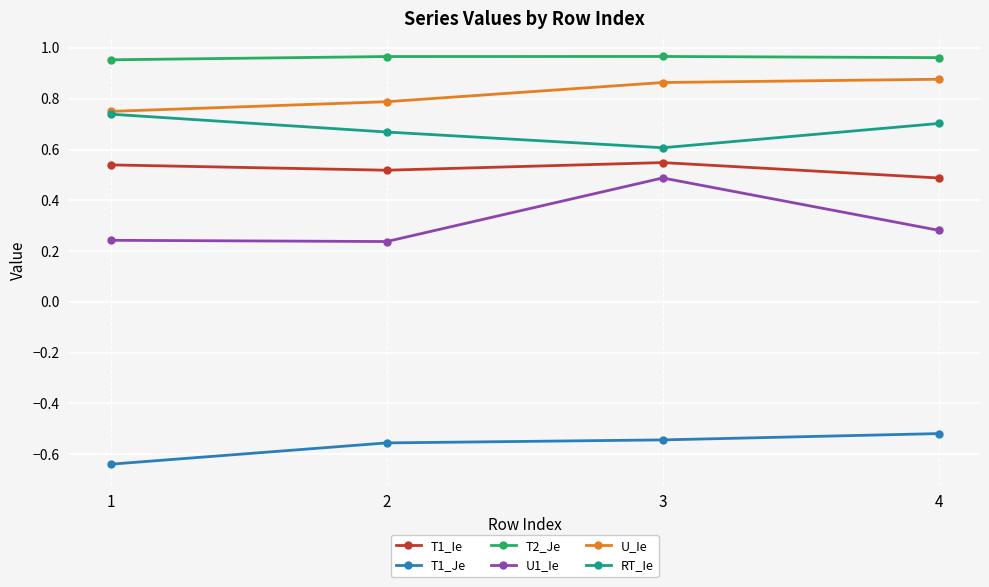

Rank the series at 4 from lowest to highest value.

T1_Je, U1_Ie, T1_Ie, RT_Ie, U_Ie, T2_Je